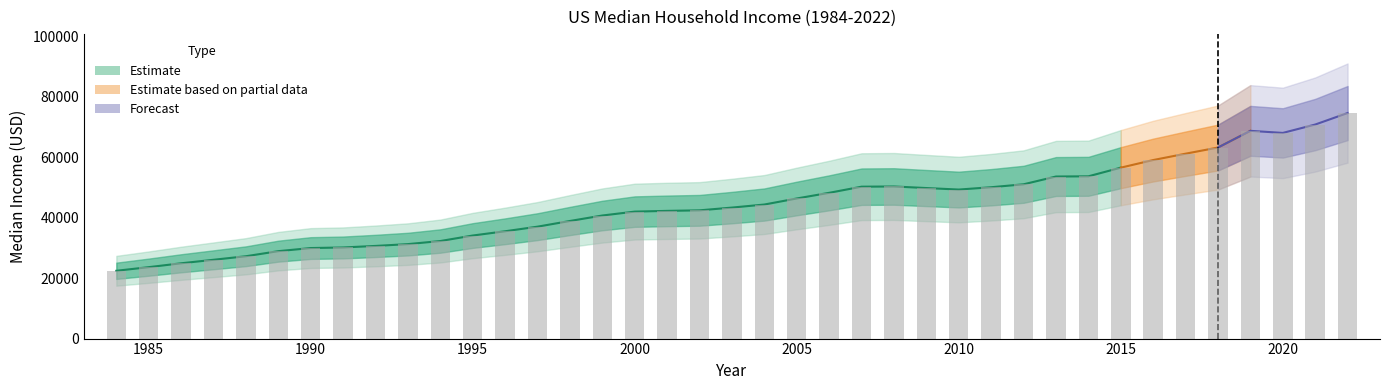

How many values are below 43320?

19